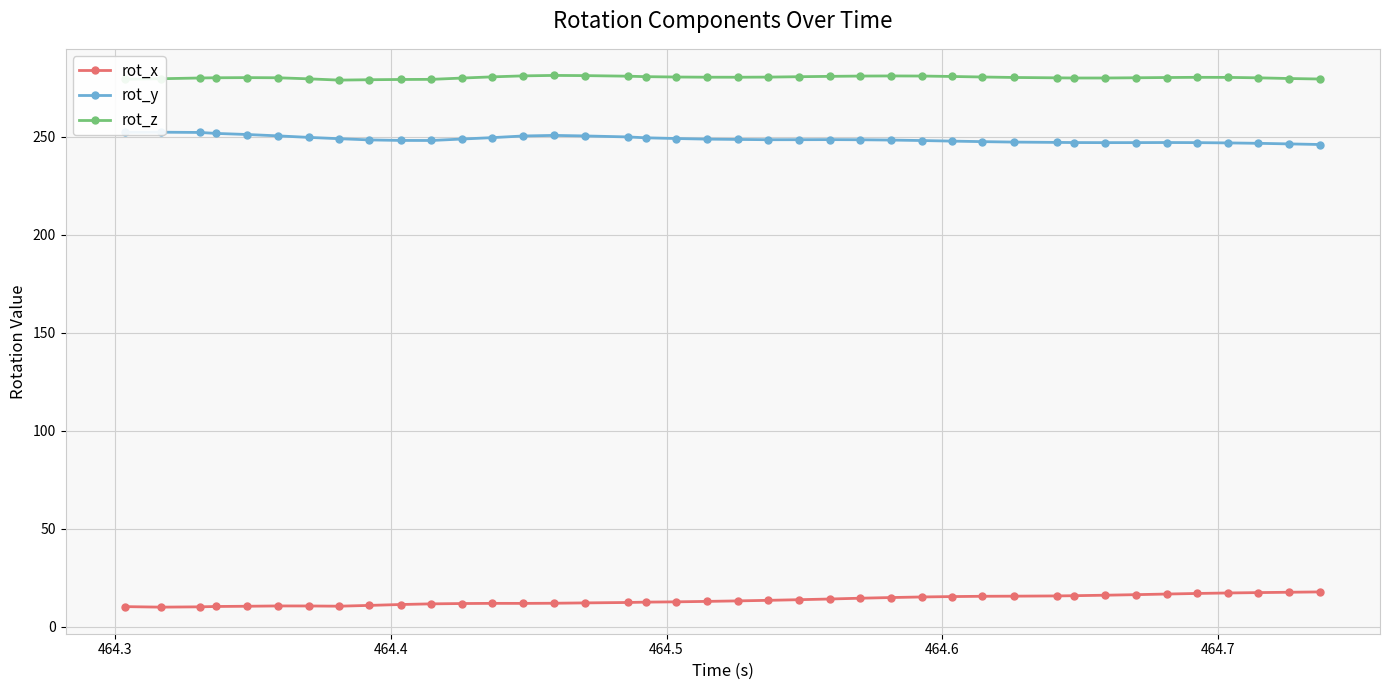

What is the sum of all rot_x values?

540.7